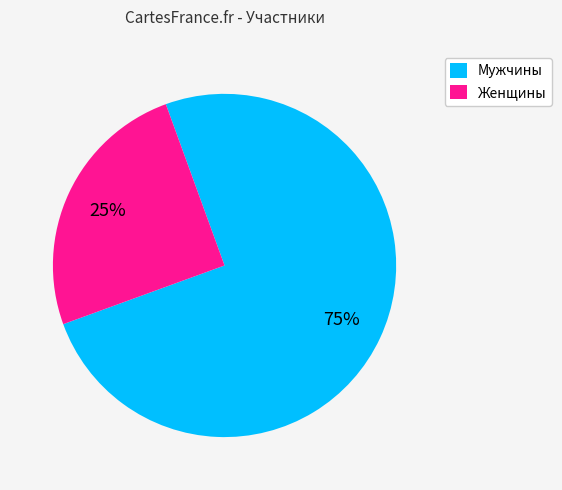

Do Женщины and Мужчины together represent more than half of the pie?

Yes